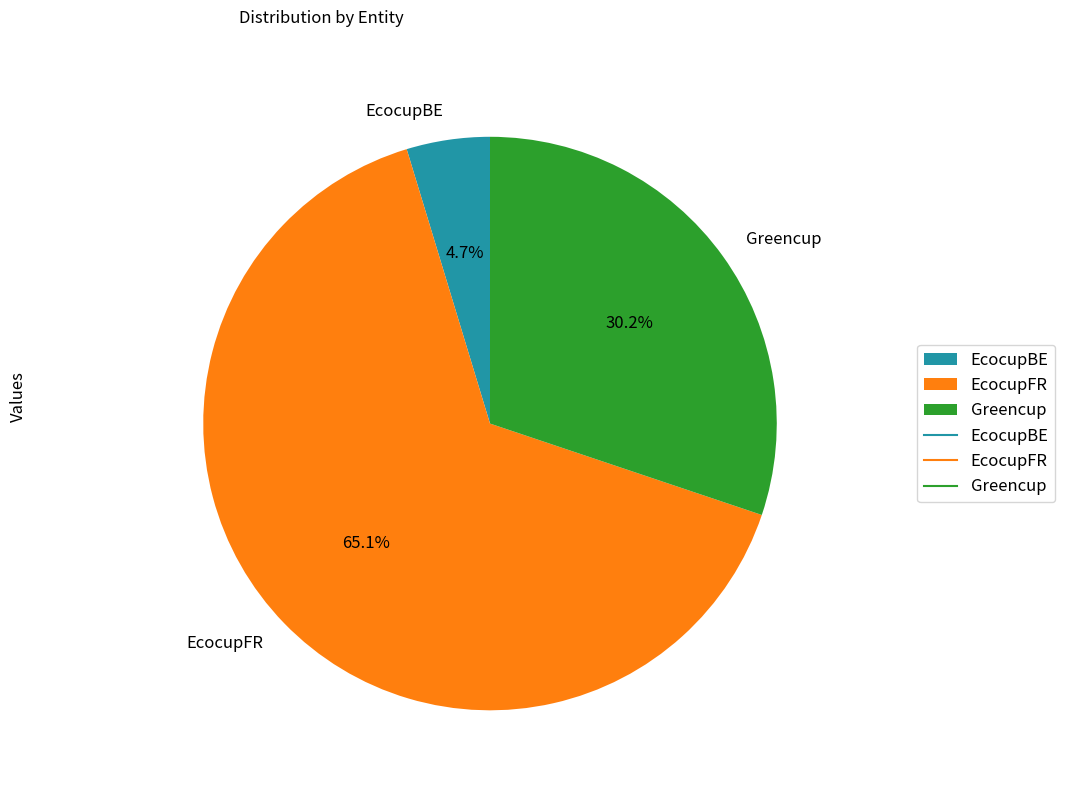

Which category has the smallest portion of the pie?

EcocupBE